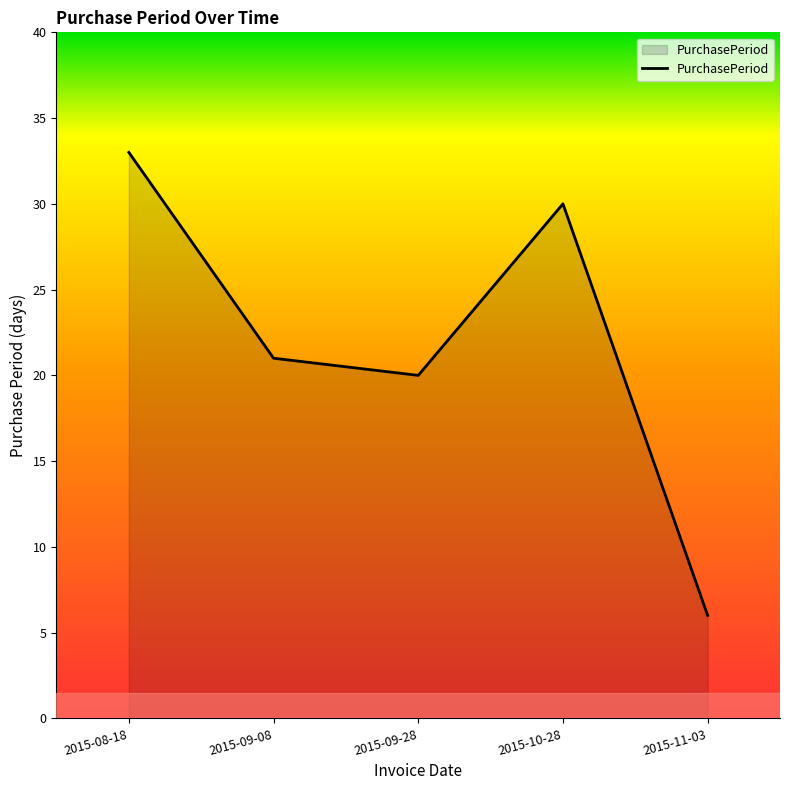

What is the change in value from 2015-09-08 to 2015-11-03?

-15